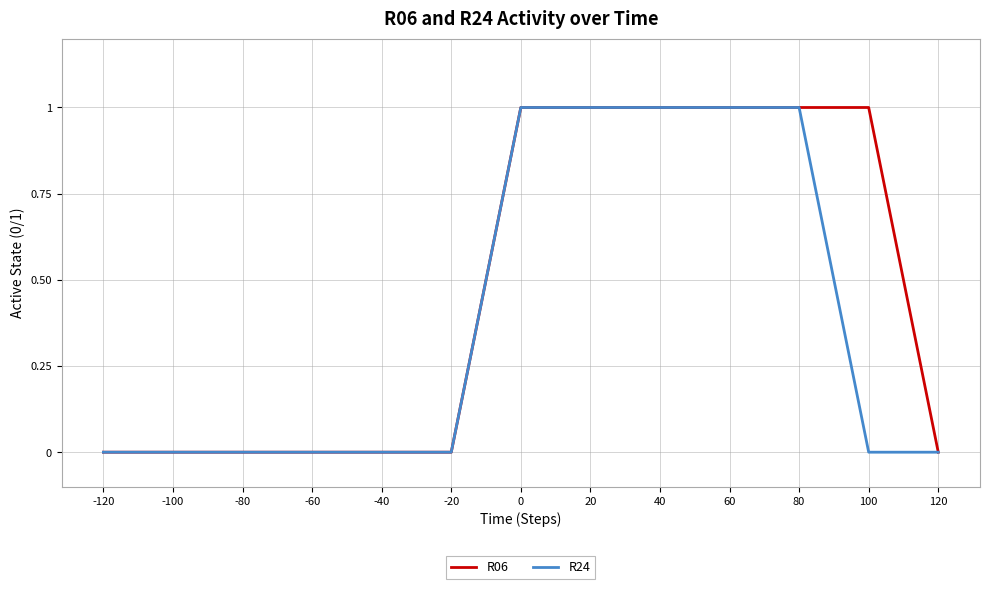

Rank the series by their average value, from lowest to highest.

R24, R06